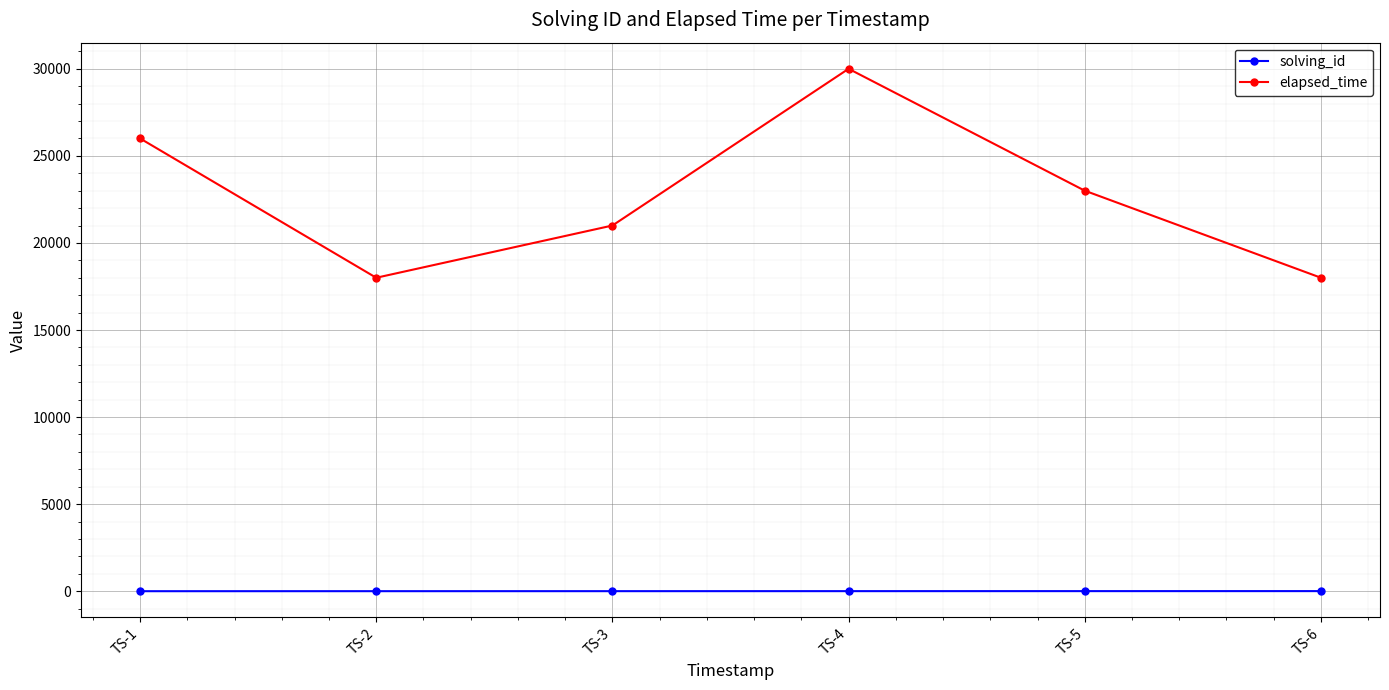

Which series changed the most between TS-1 and TS-6?

elapsed_time